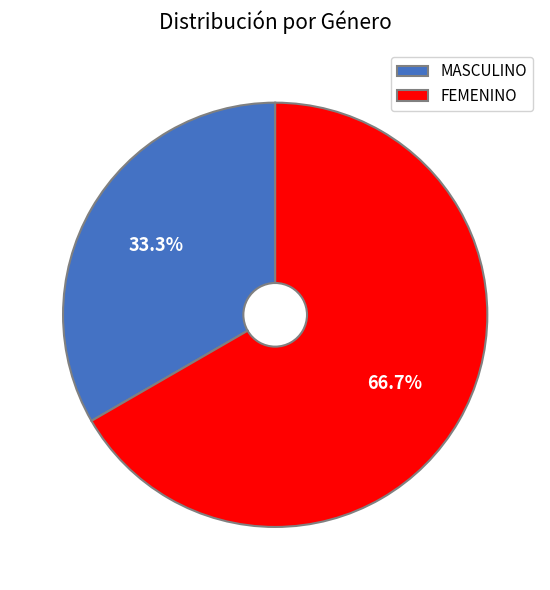

To the nearest percent, what is the difference between the largest and smallest slice percentages?

33%